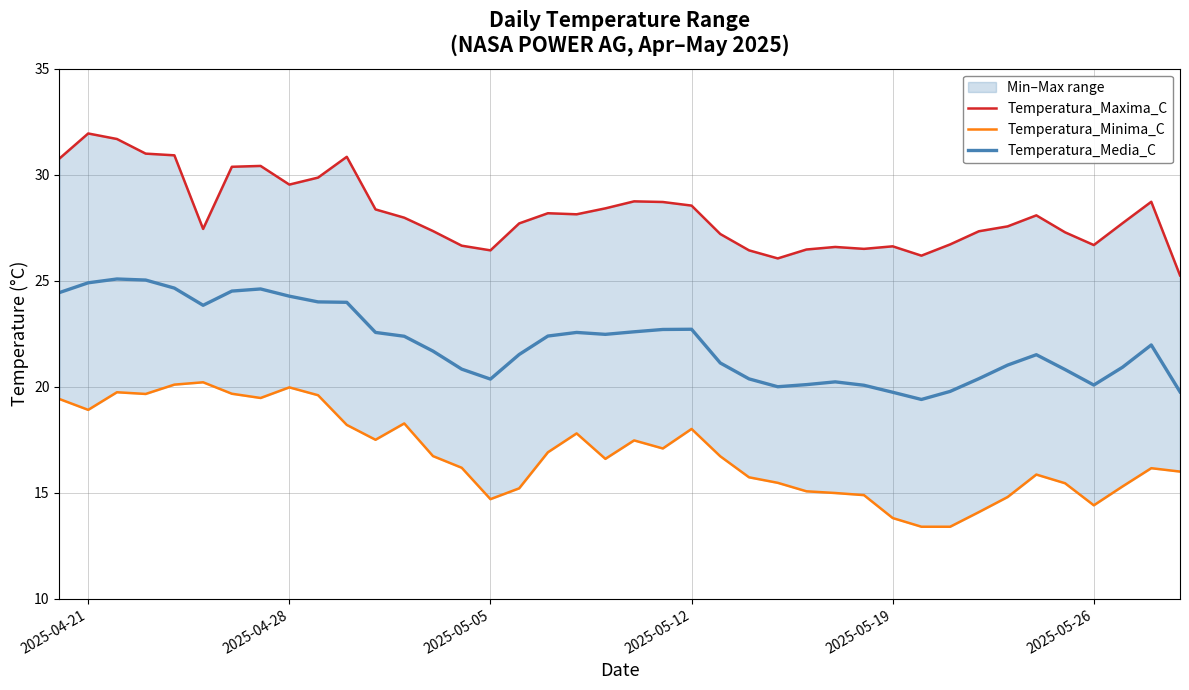

List the series in order of their overall mean, highest first.

Temperatura_Maxima_C, Temperatura_Media_C, Temperatura_Minima_C